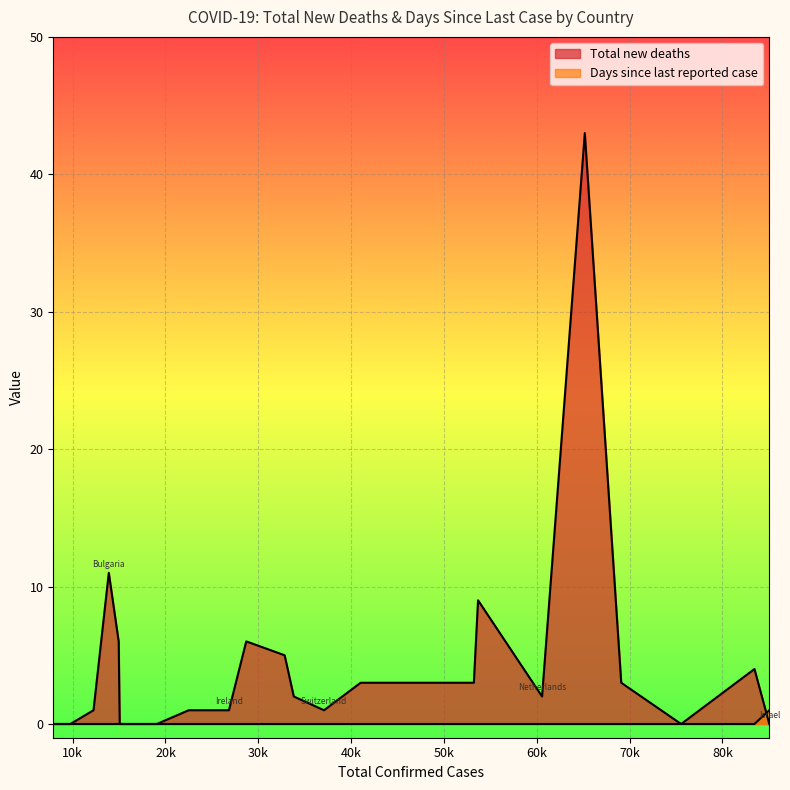

True or false: Total new deaths and Days since last reported case intersect in this chart.

True